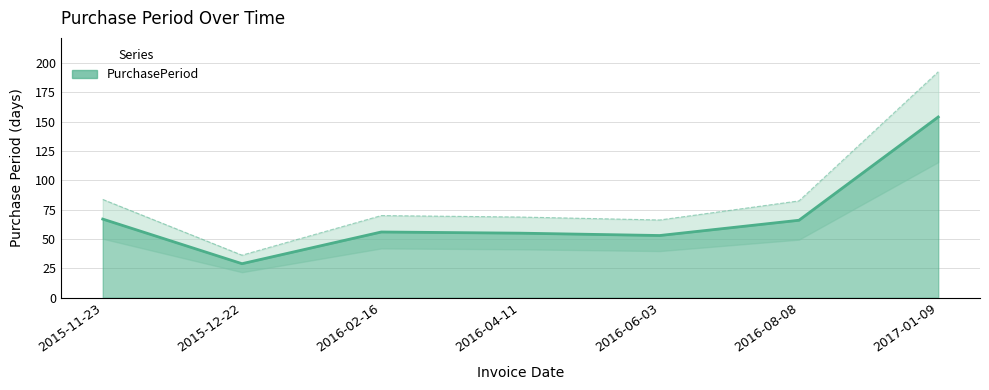

What position from the right is 2017-01-09?

1